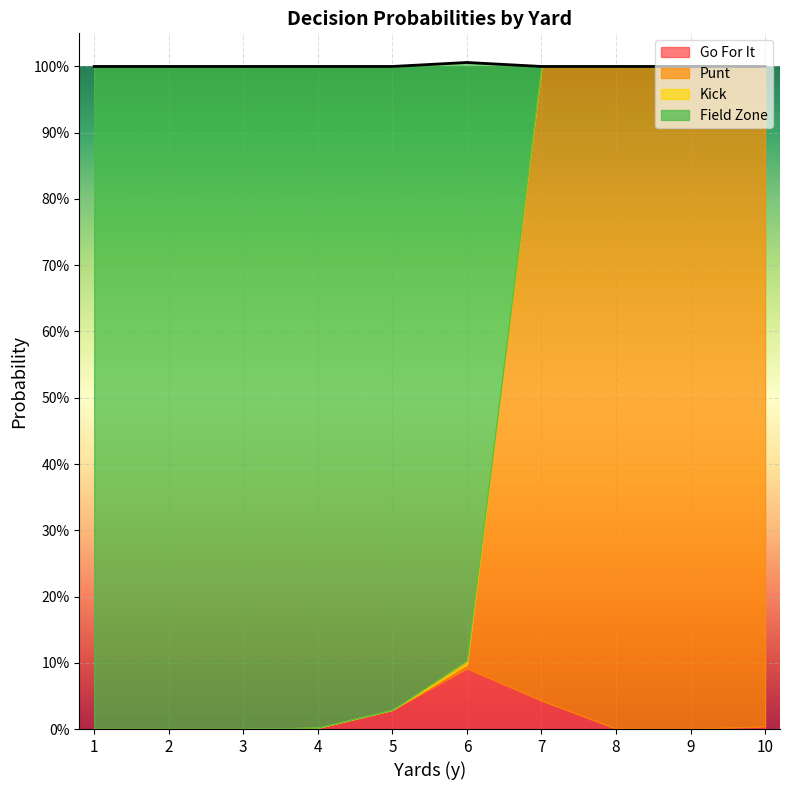

The punt series shows 0.5 at 5. True or false?

False